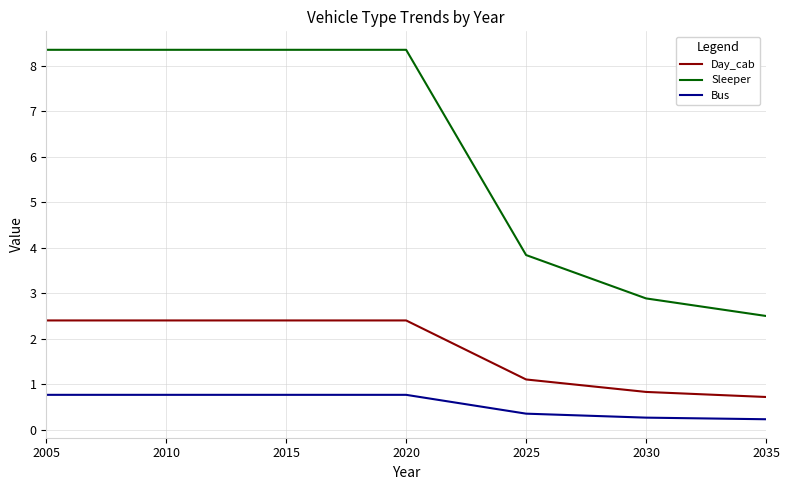

Which series has the largest total across all categories?

Sleeper